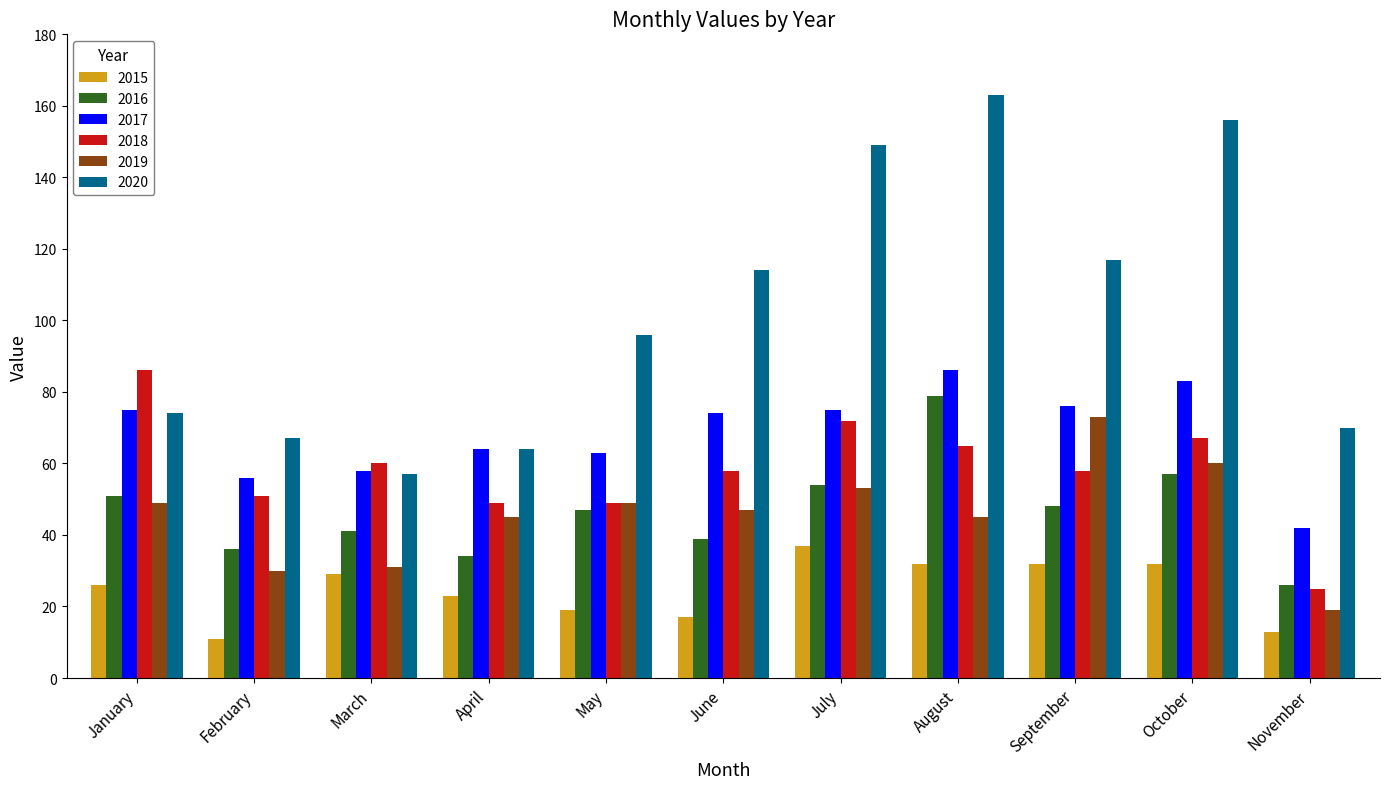

The 2018 series shows 38 at October. True or false?

False